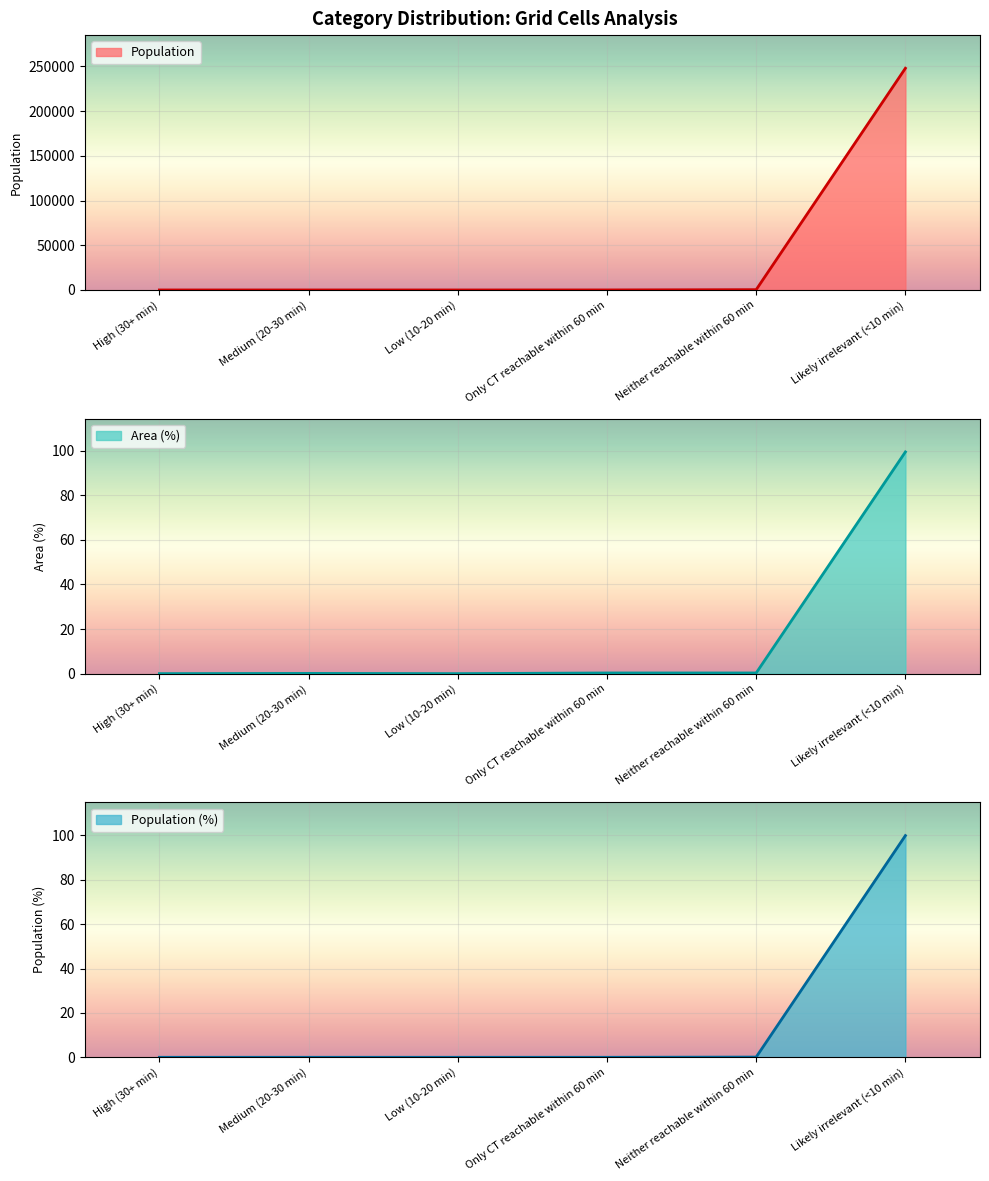

True or false: Population has a value of 111226.3 at Likely irrelevant (<10 min).

False